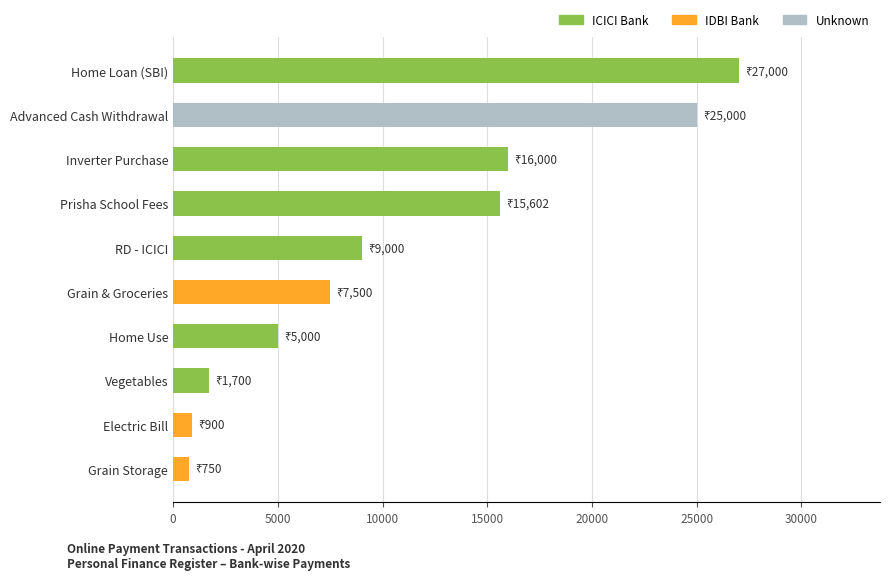

Reading bottom to top, what are all the values shown in this chart?

750	900	1700	5000	7500	9000	15602	16000	25000	27000